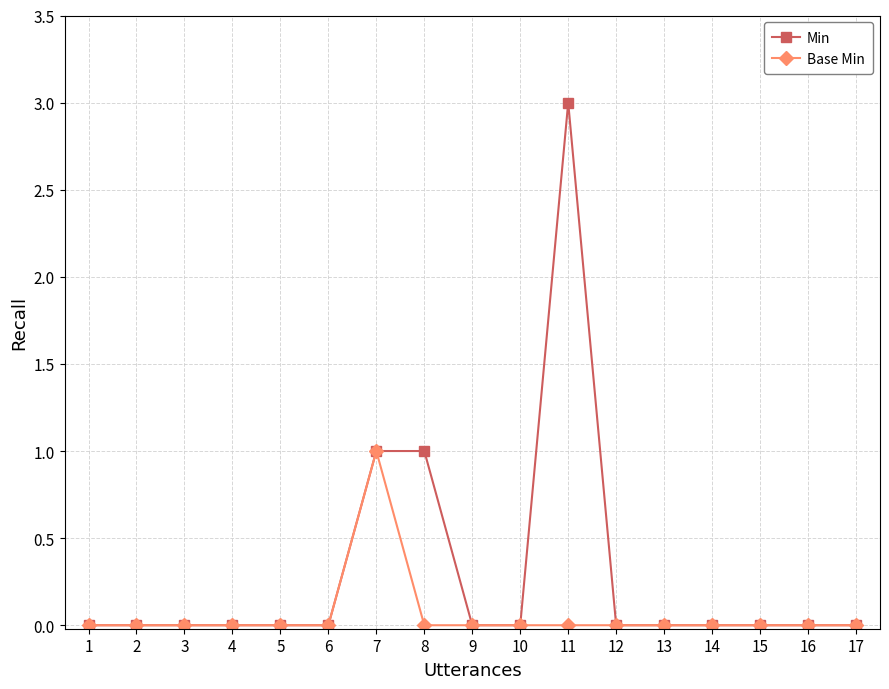

What is the maximum value for Min?

3